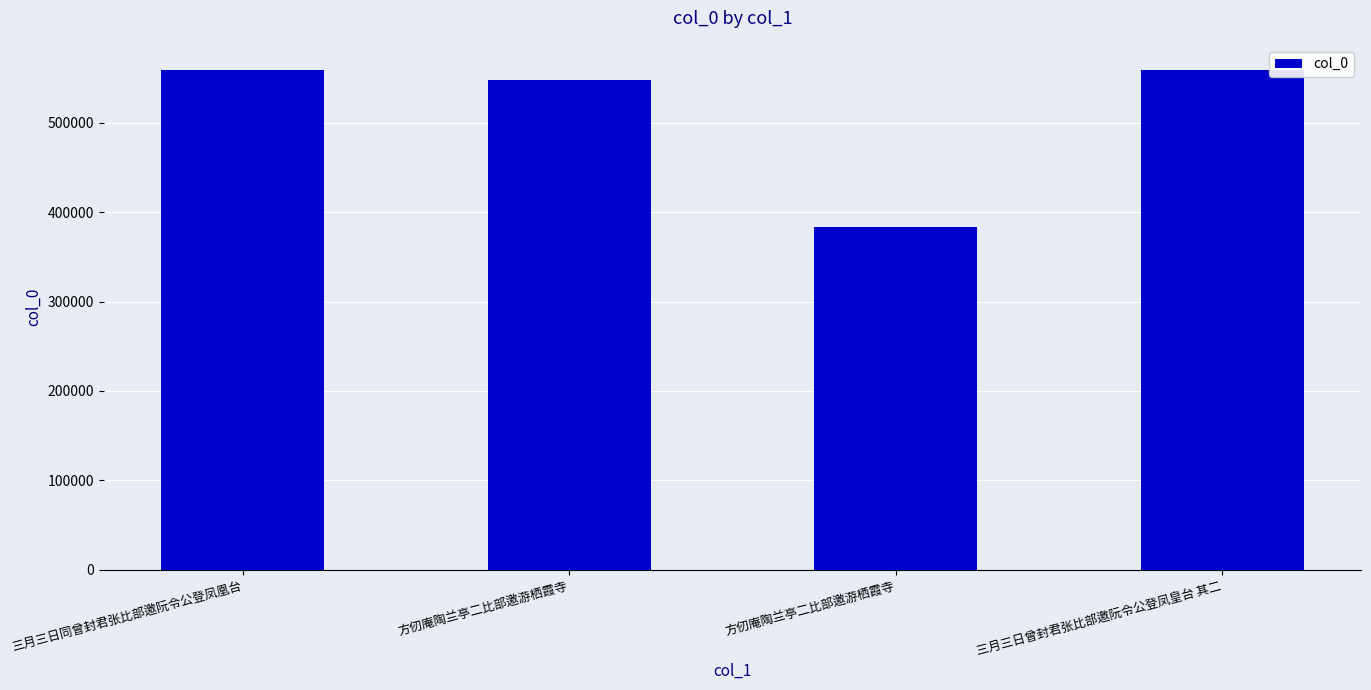

How many bars are there in total?

4